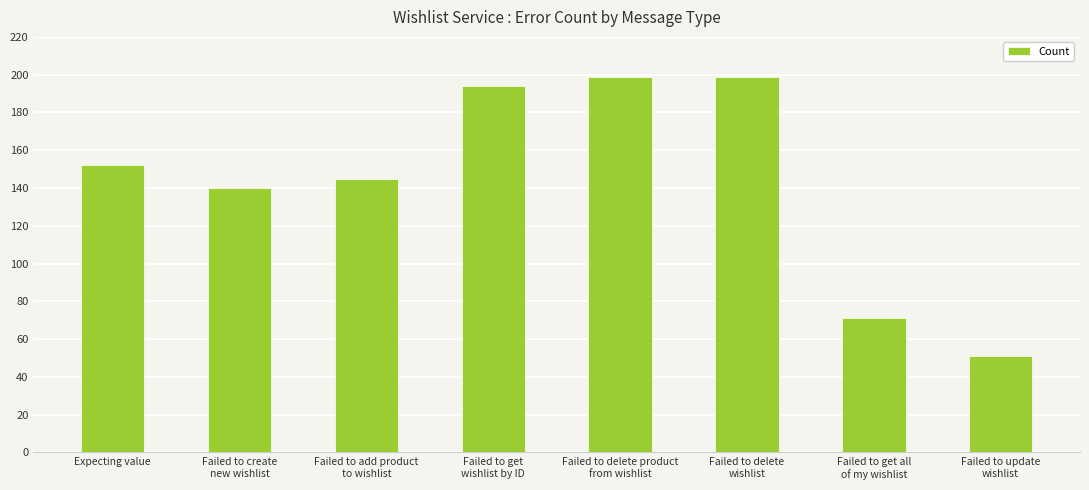

What position from the left is Failed to get
wishlist by ID?

4